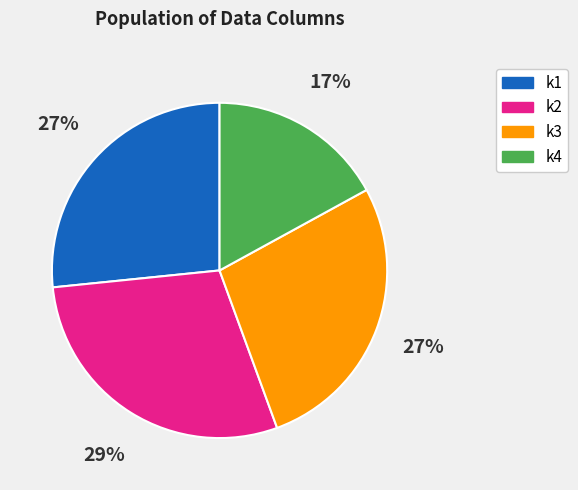

Is k4 the majority of the pie?

No